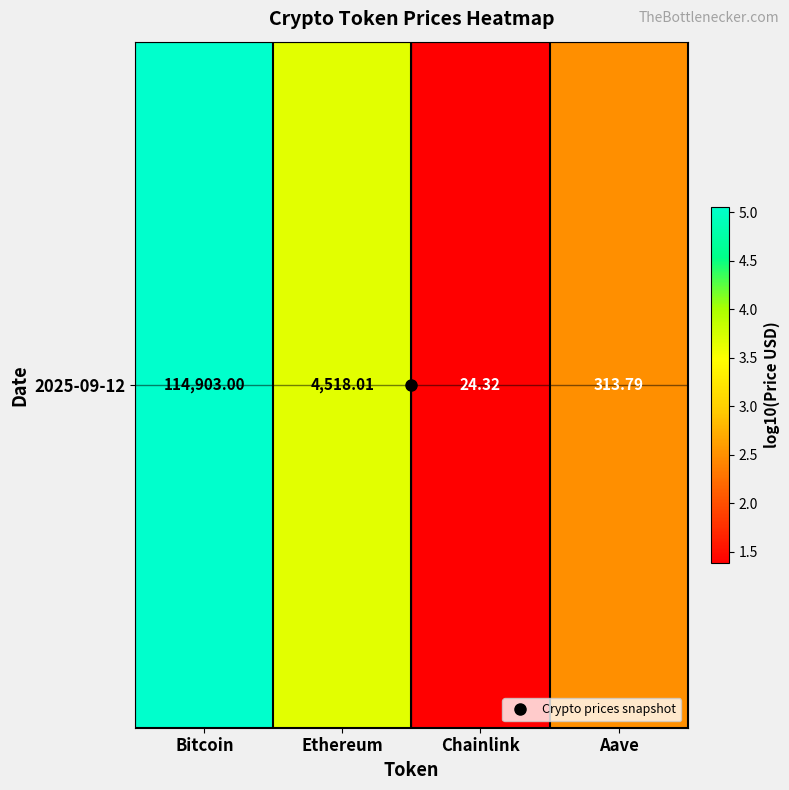

The value at Aave is 1.5. True or false?

False